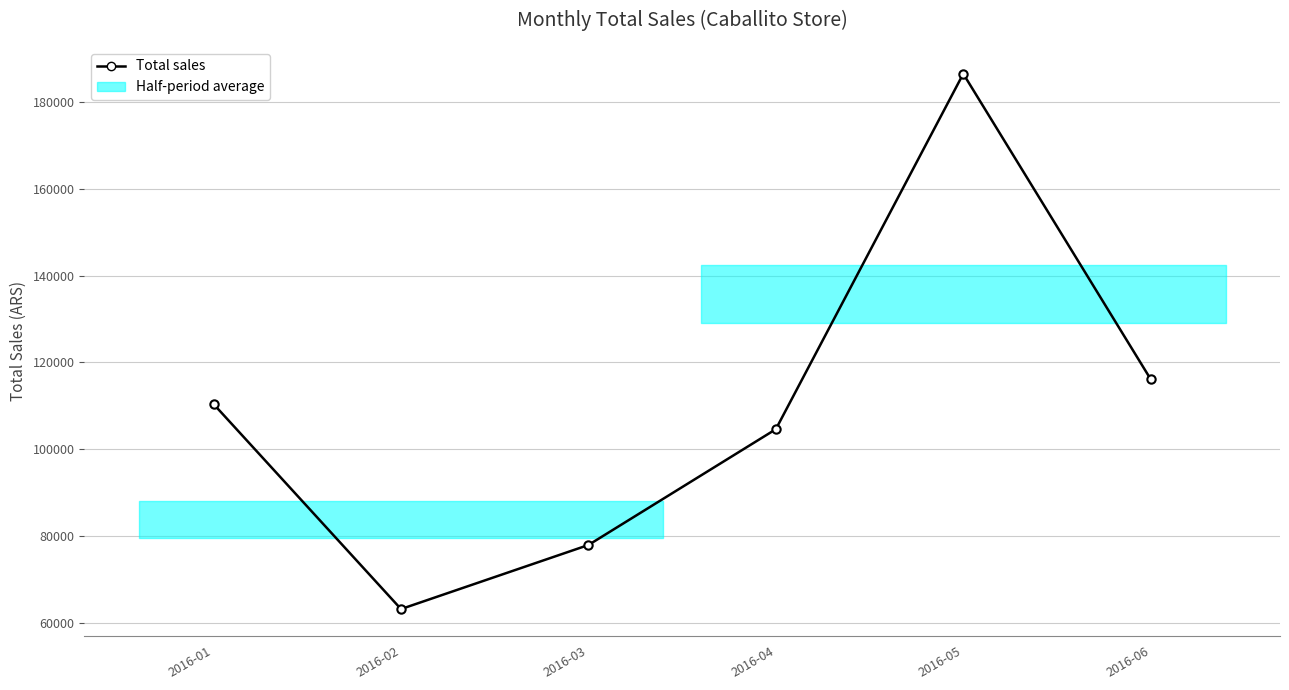

How many points are higher than both their immediate neighbors (excluding endpoints)?

1